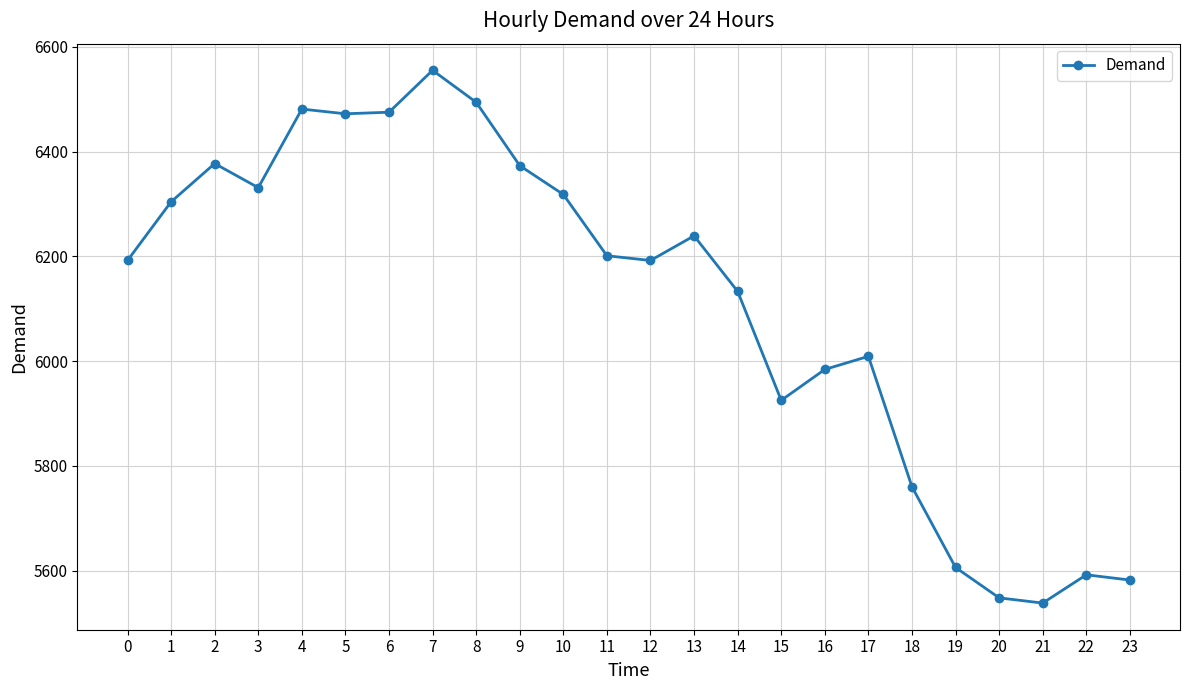

What is the difference between the values at 17 and 19?

403